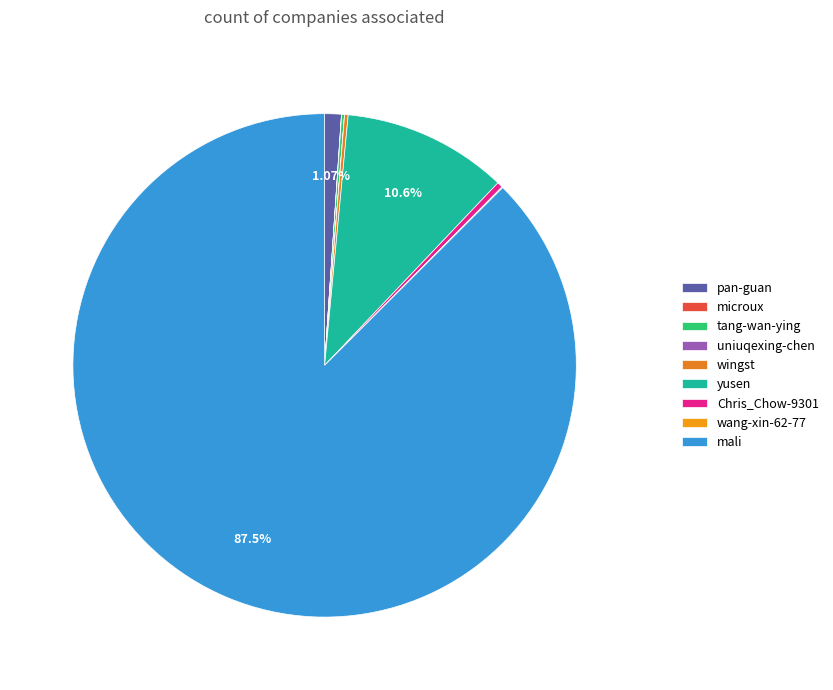

To the nearest percent, what is the average slice percentage?

11%